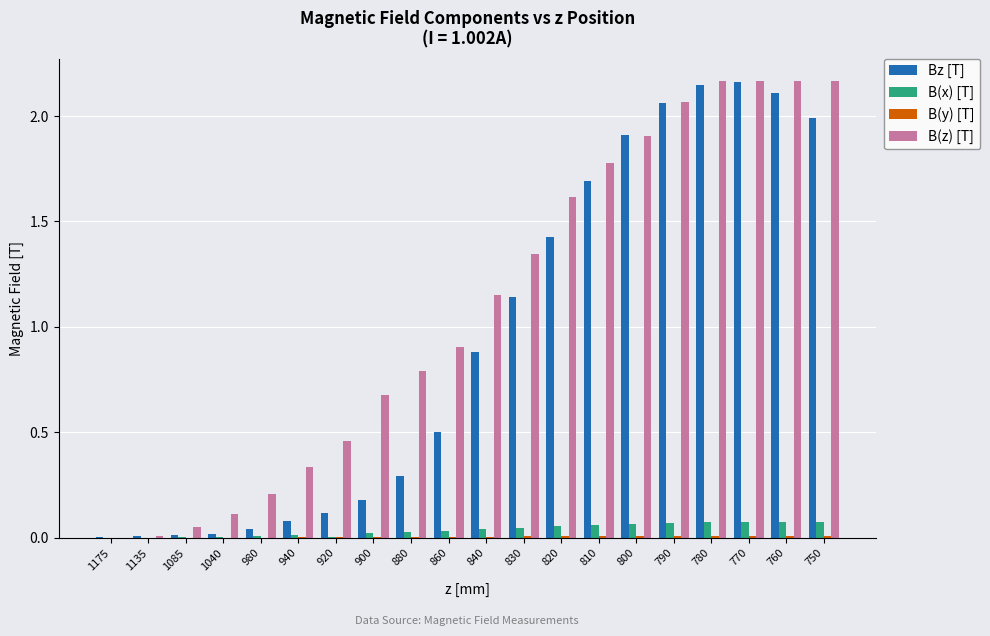

Is the value of B(x) [T] at 810 greater than the value of B(z) [T] at 880?

No